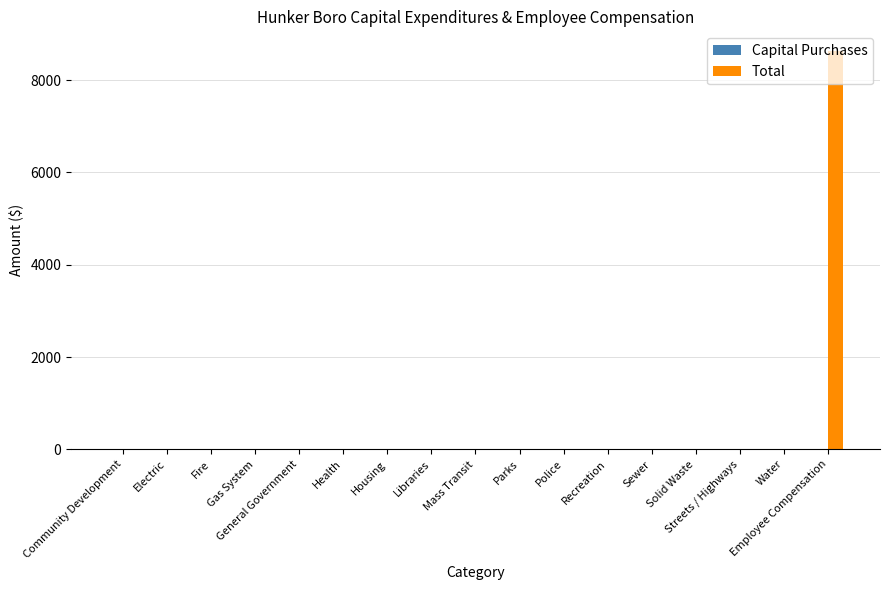

True or false: the data shows 3961 at Libraries.

False